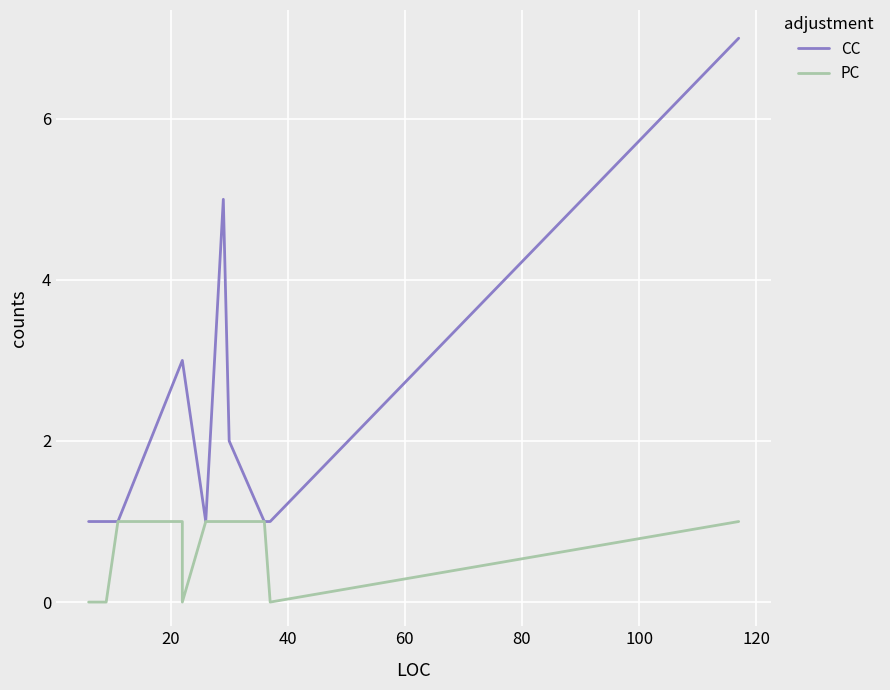

True or false: CC and PC cross at least once.

False